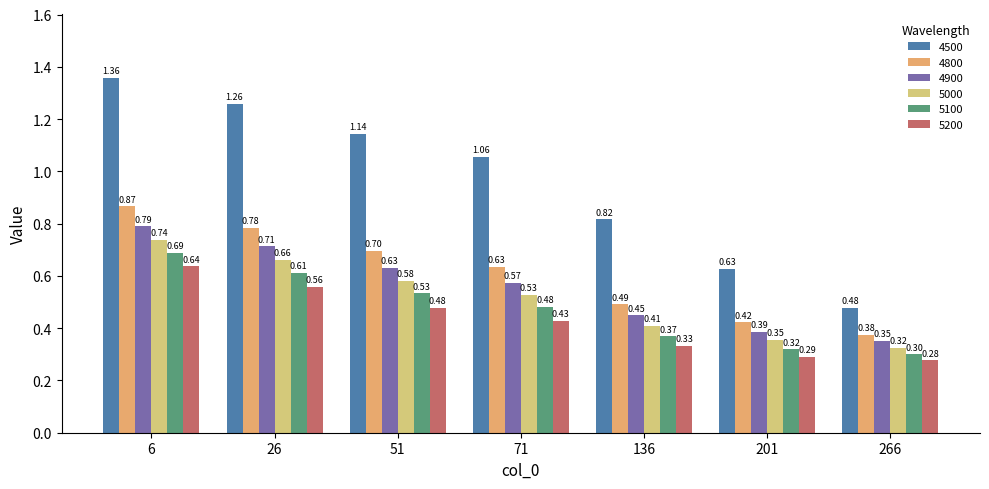

Reading right to left, transcribe all the data shown in this chart.

4500: 0.5	0.6	0.8	1.1	1.1	1.3	1.4
4800: 0.4	0.4	0.5	0.6	0.7	0.8	0.9
4900: 0.4	0.4	0.4	0.6	0.6	0.7	0.8
5000: 0.3	0.4	0.4	0.5	0.6	0.7	0.7
5100: 0.3	0.3	0.4	0.5	0.5	0.6	0.7
5200: 0.3	0.3	0.3	0.4	0.5	0.6	0.6